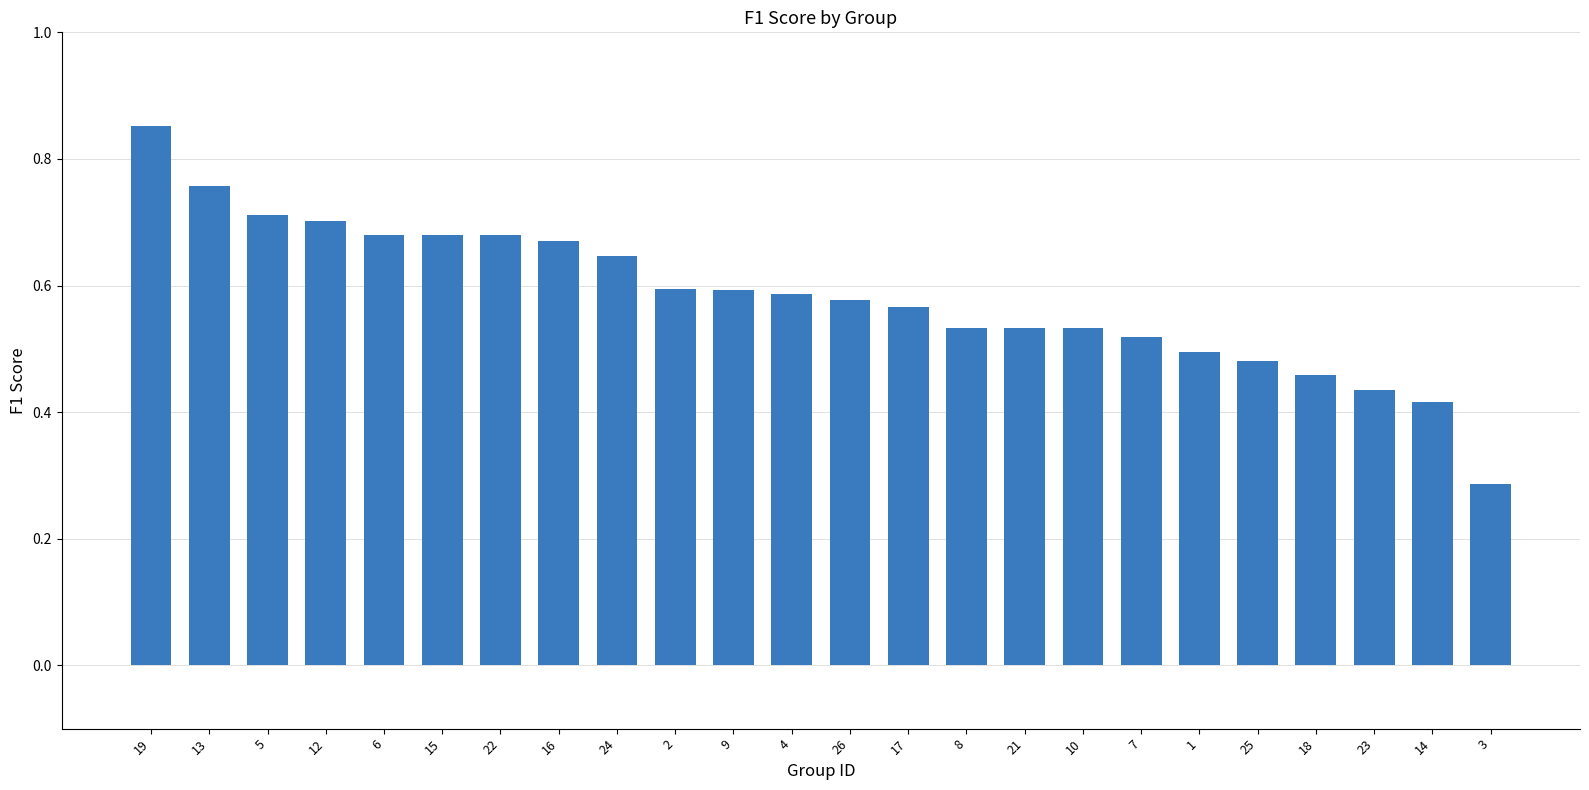

Which category has the lowest value across all series?

3